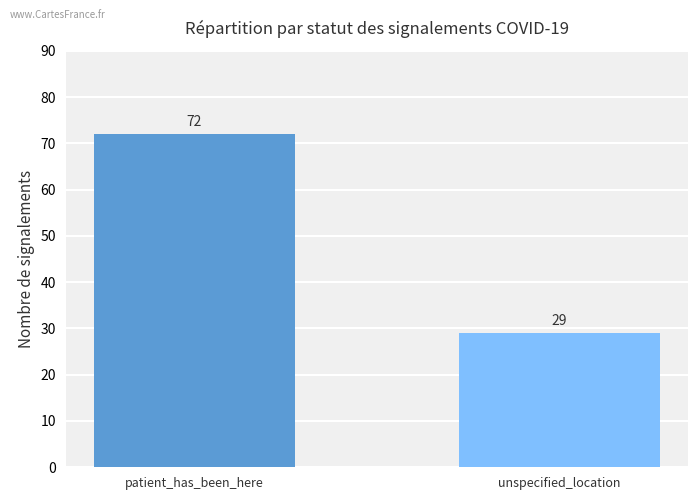

What is the smallest value displayed?

29